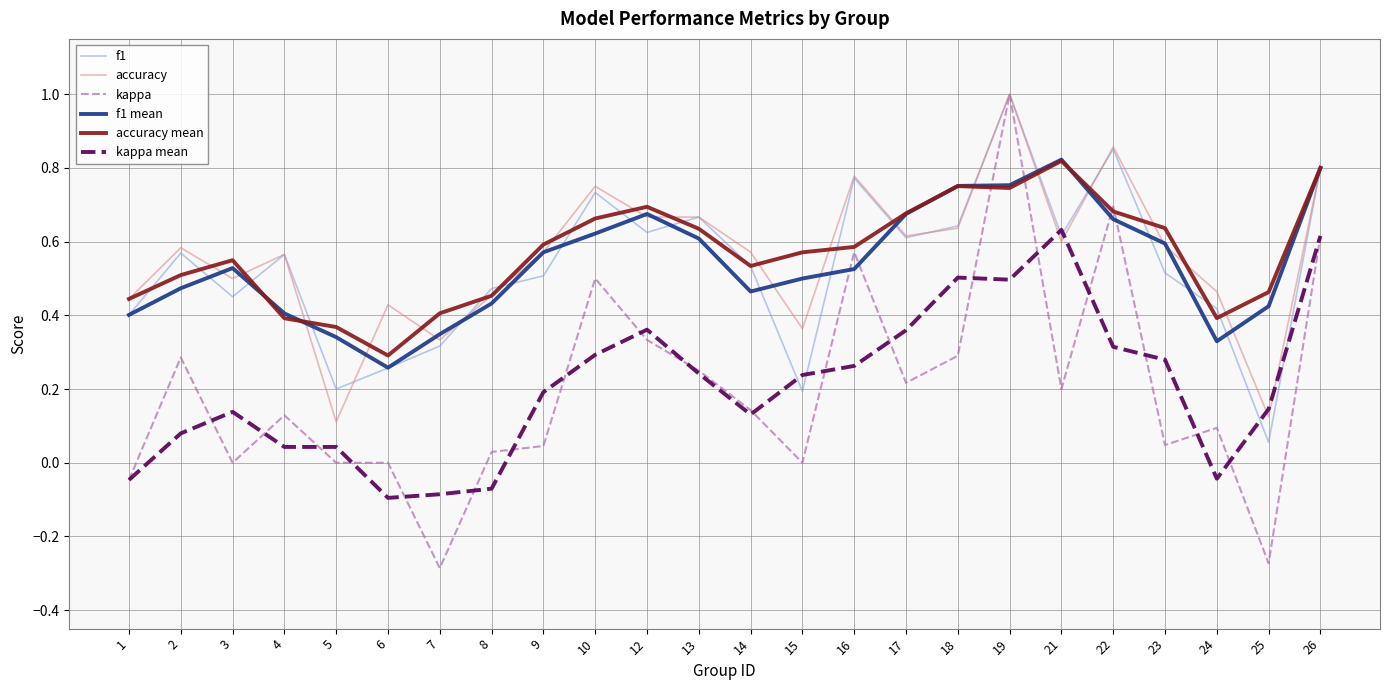

Is it true that kappa equals 0.4 at 13?

False